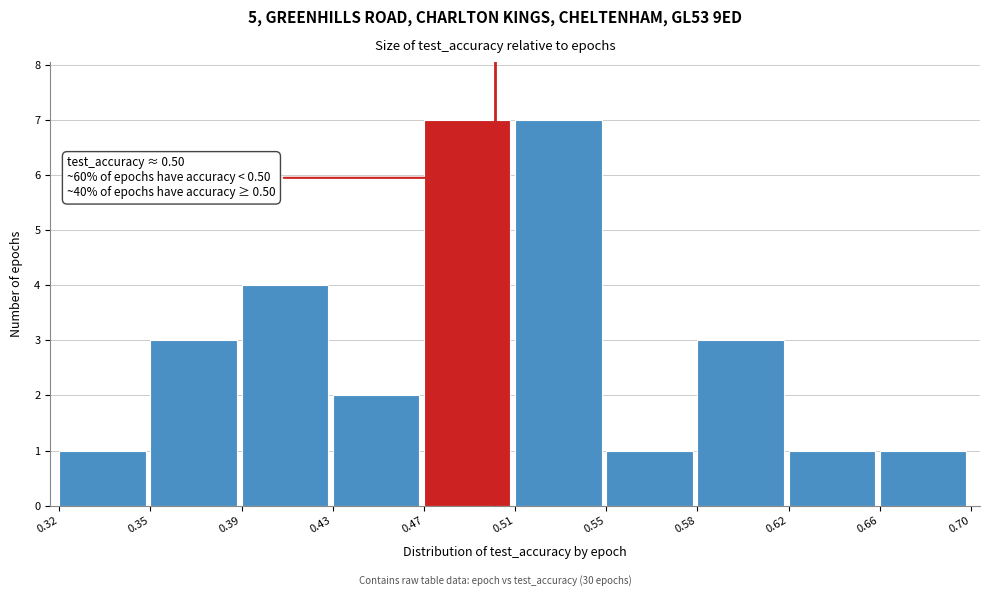

Reading left to right, list all the values displayed in this chart.

1	3	4	2	7	7	1	3	1	1